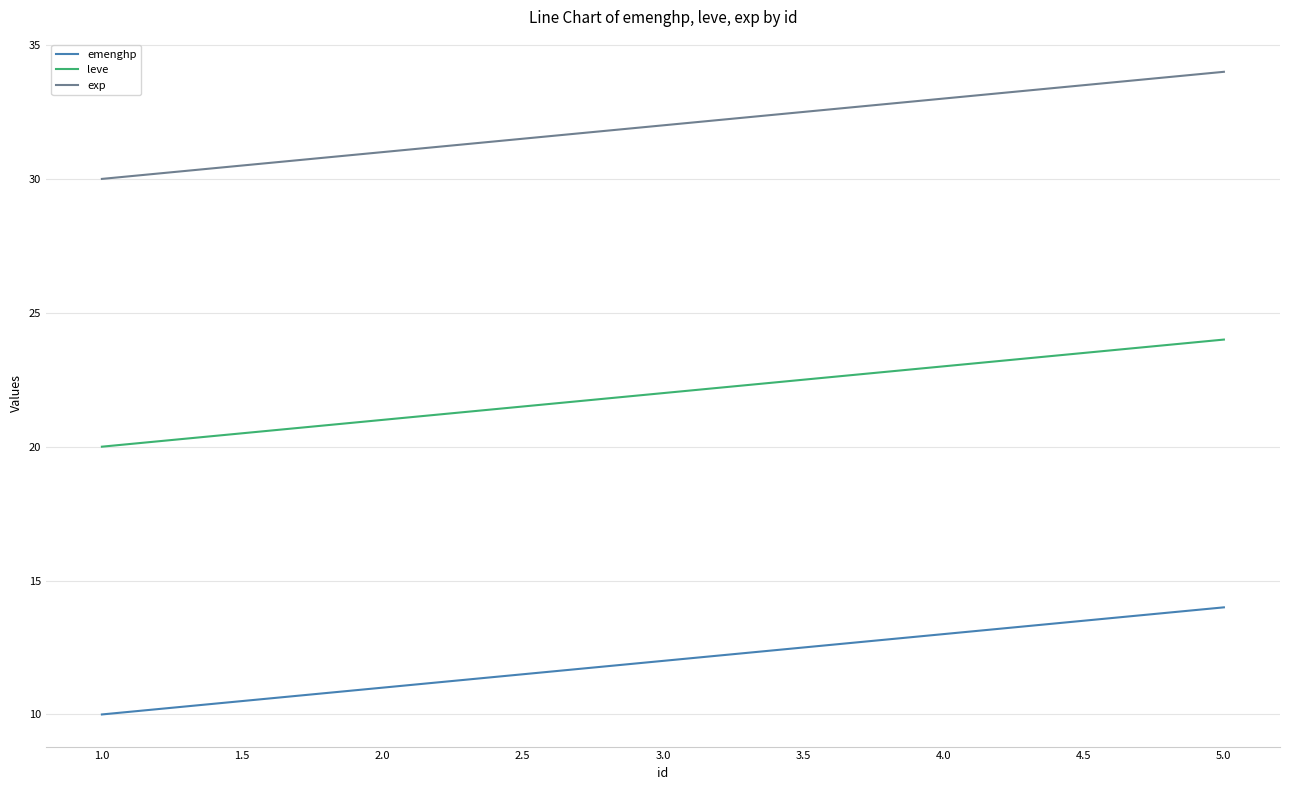

What position from the right is 3.0?

3